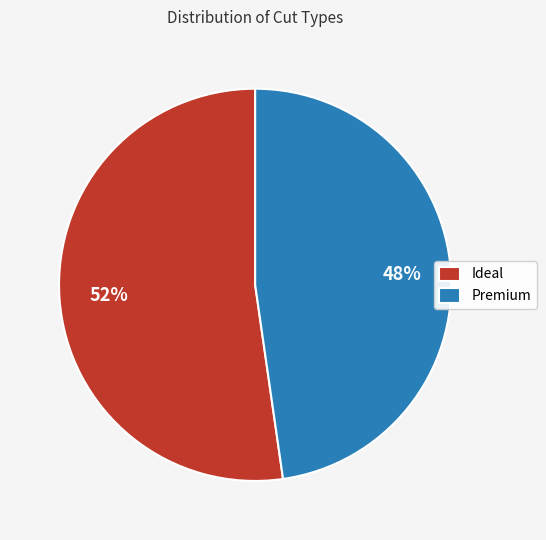

To the nearest percent, what is the average slice percentage?

50%